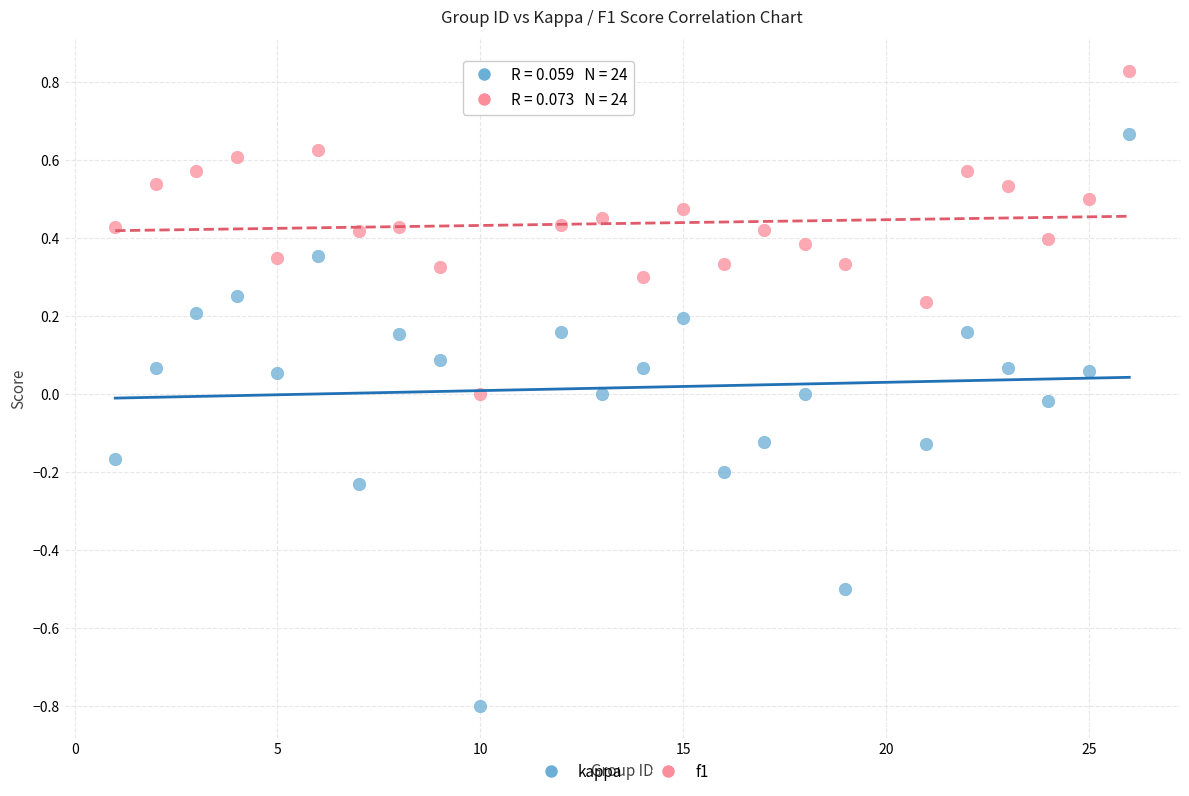

What is the X range (max minus min) for the scatter plot?

25.0